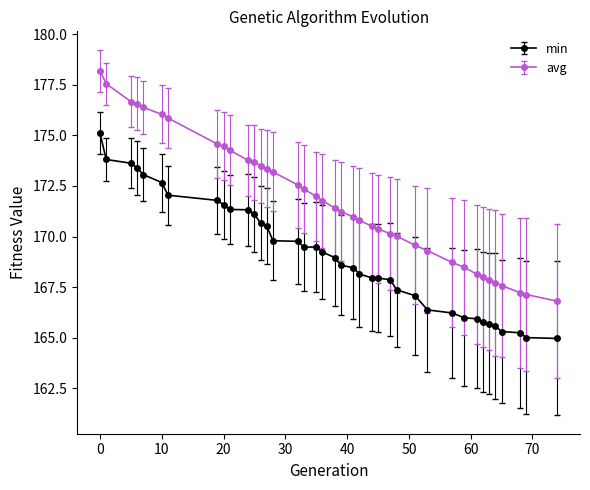

What is the maximum value shown in the chart?

178.2